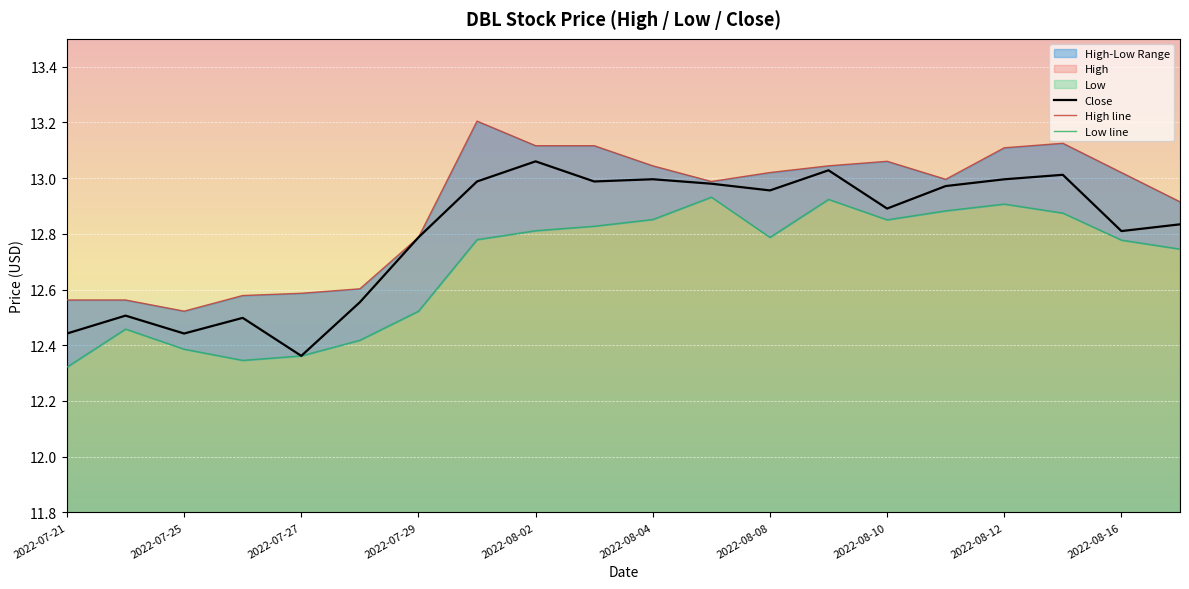

Where is Close nearest to the value 12?

2022-07-27